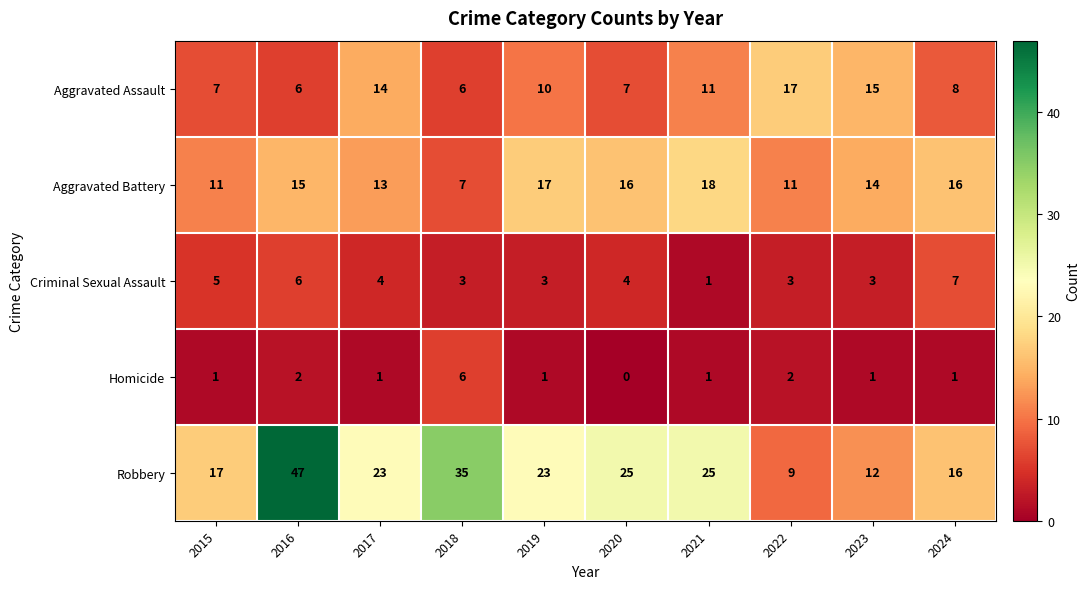

How many categories are shown in the chart?

10